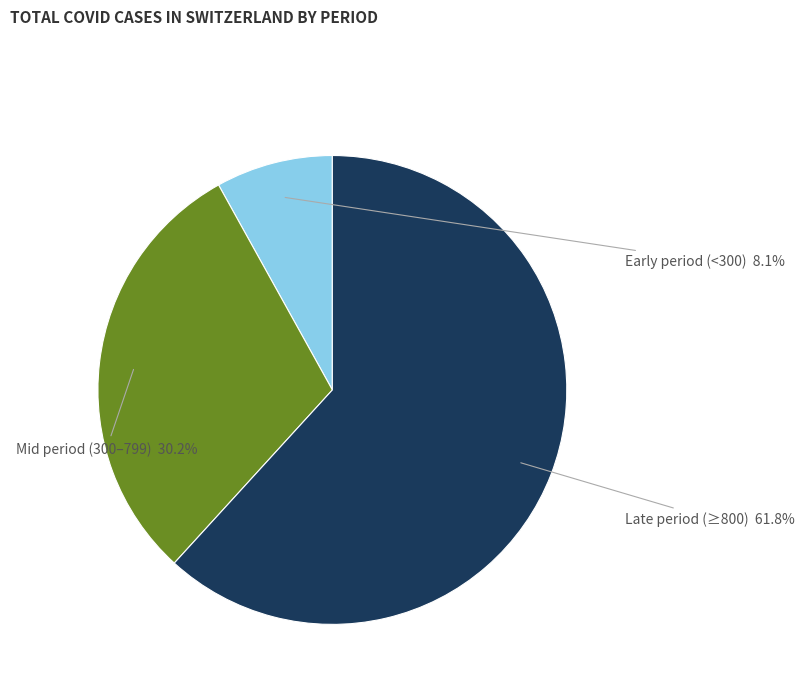

How many segments does this pie chart have?

3